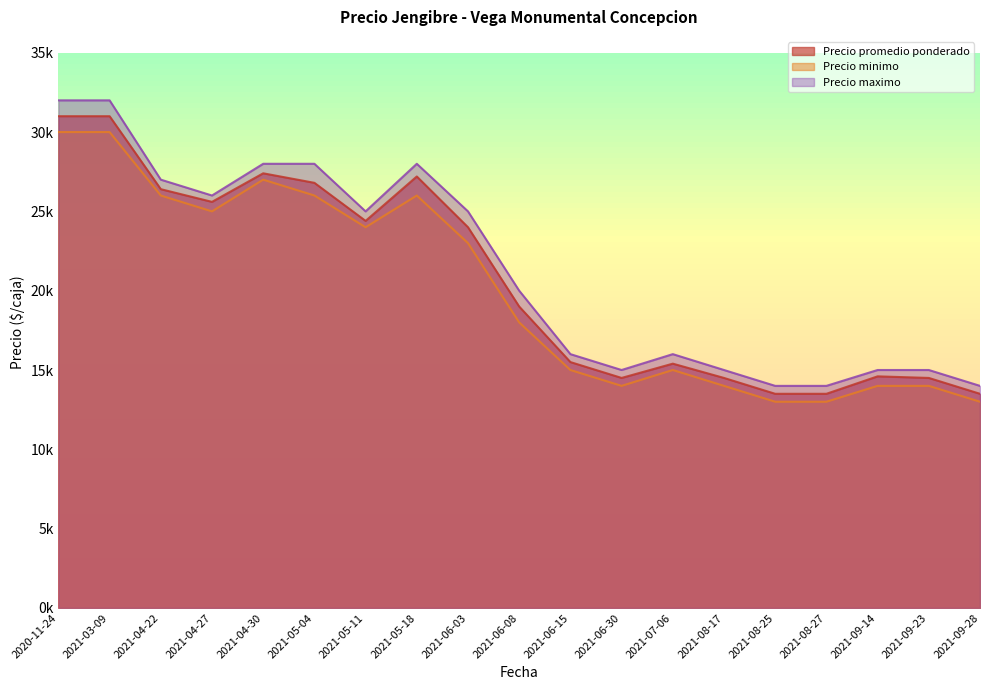

Does the chart have visible grid lines?

No